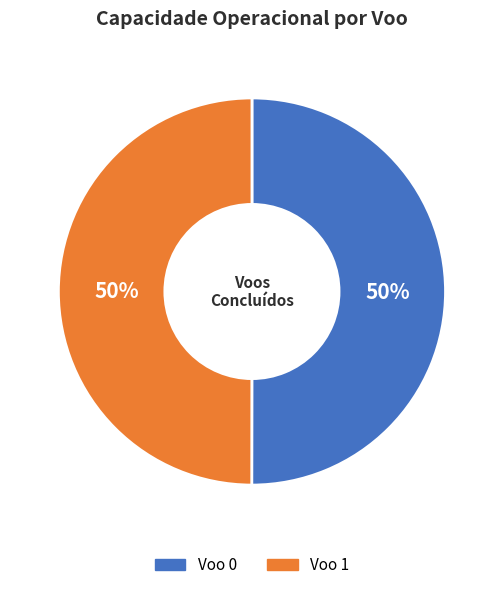

How many slices are in this pie chart?

2